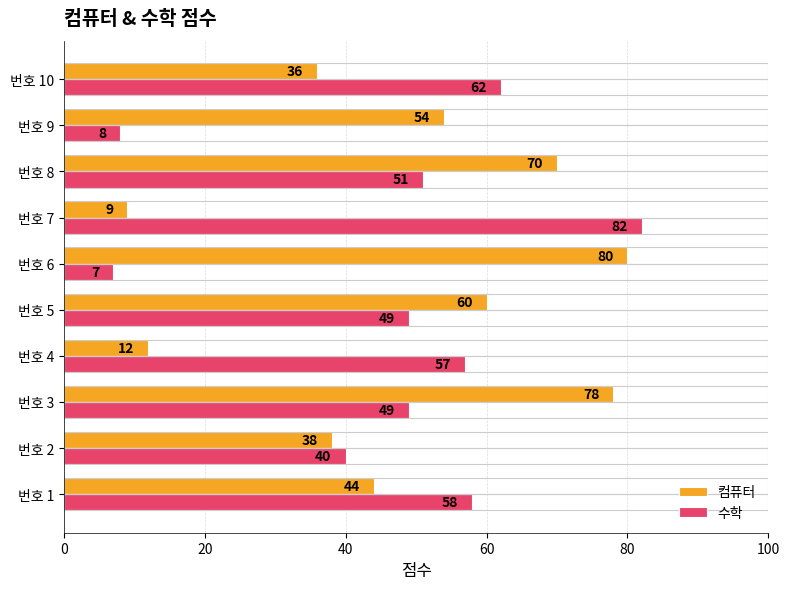

Where is 수학 nearest to the value 44?

번호 2